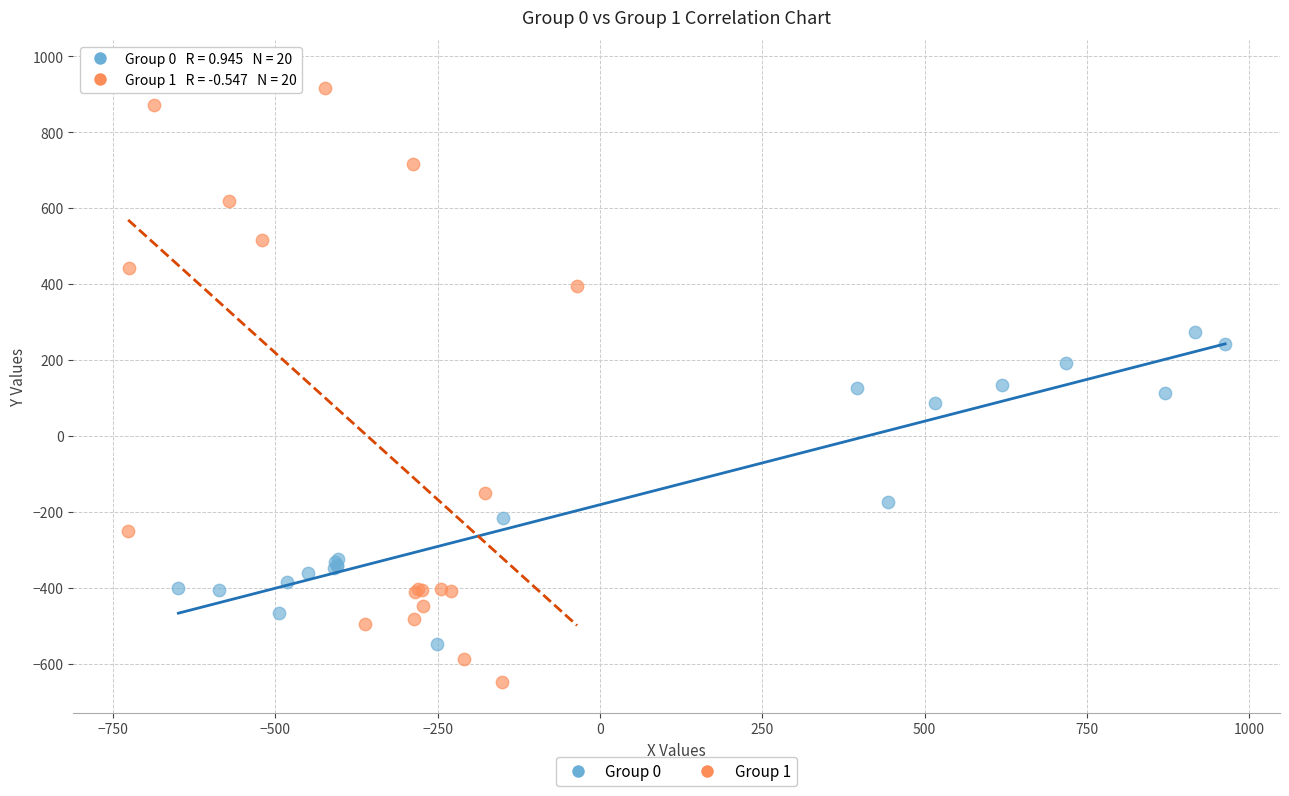

Which series has the widest spread of Y values?

Group 1